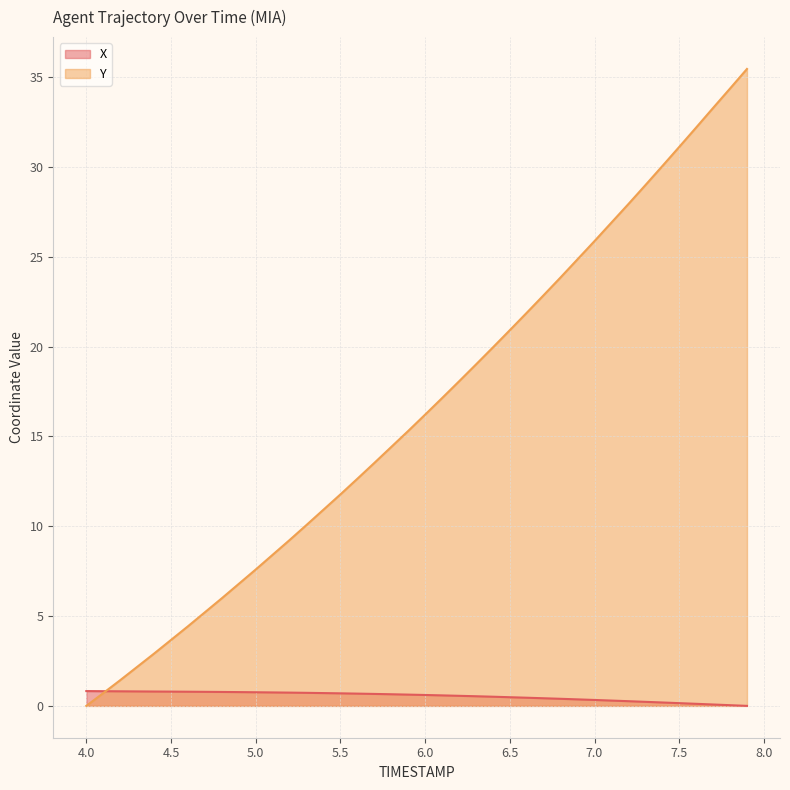

The value of X at 5.0 is 1.1. True or false?

False